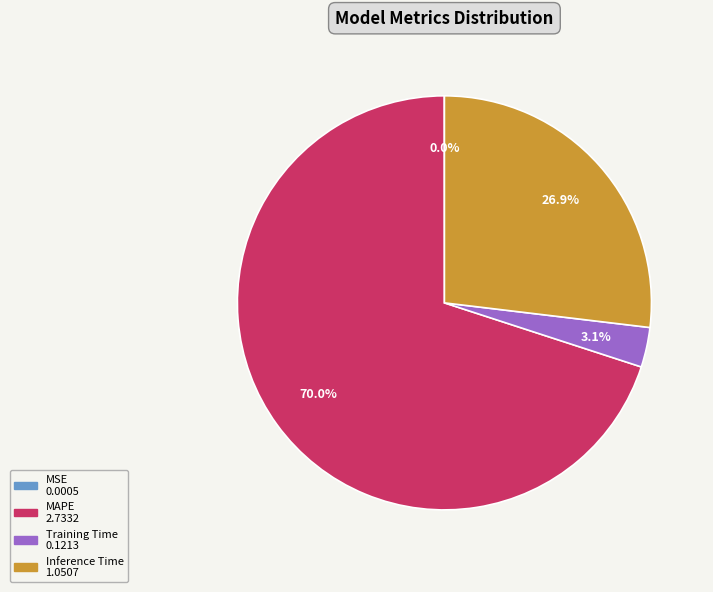

Do Training Time and MAPE together represent more than half of the pie?

Yes